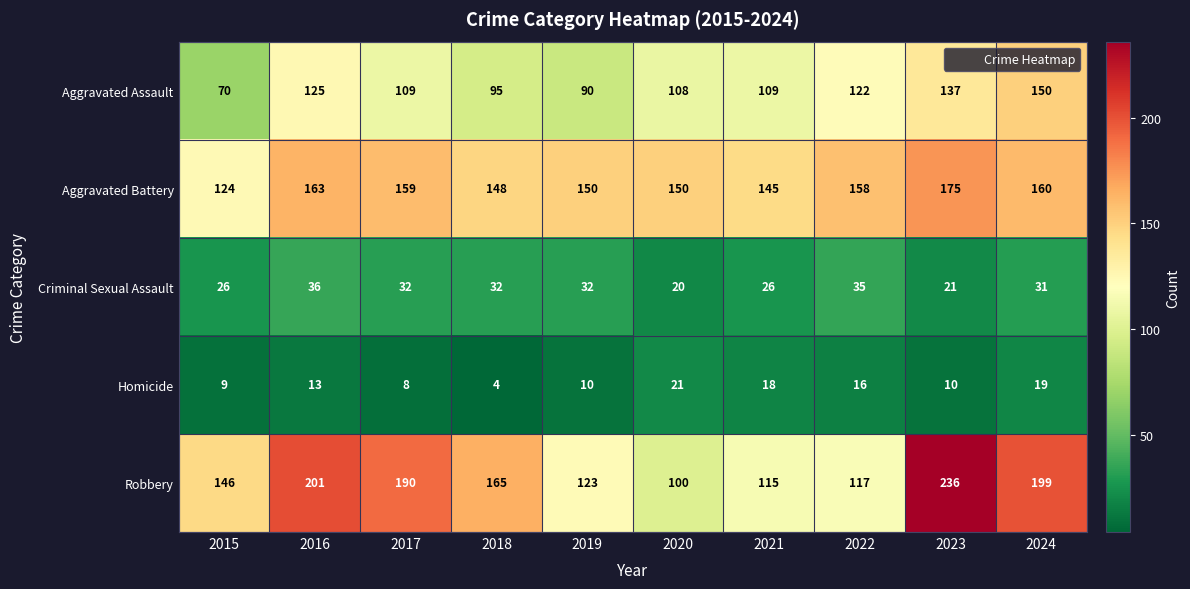

Which series has the largest range (max minus min)?

Robbery